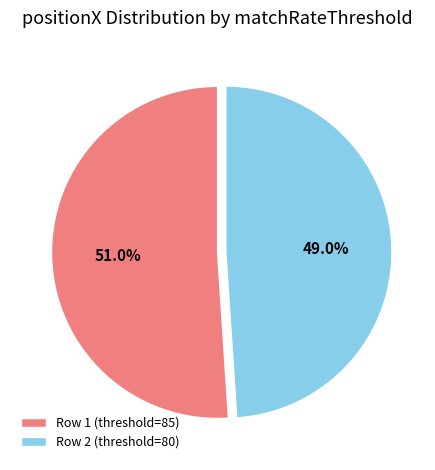

What is the smallest slice in the pie chart?

Row 2 (threshold=80)